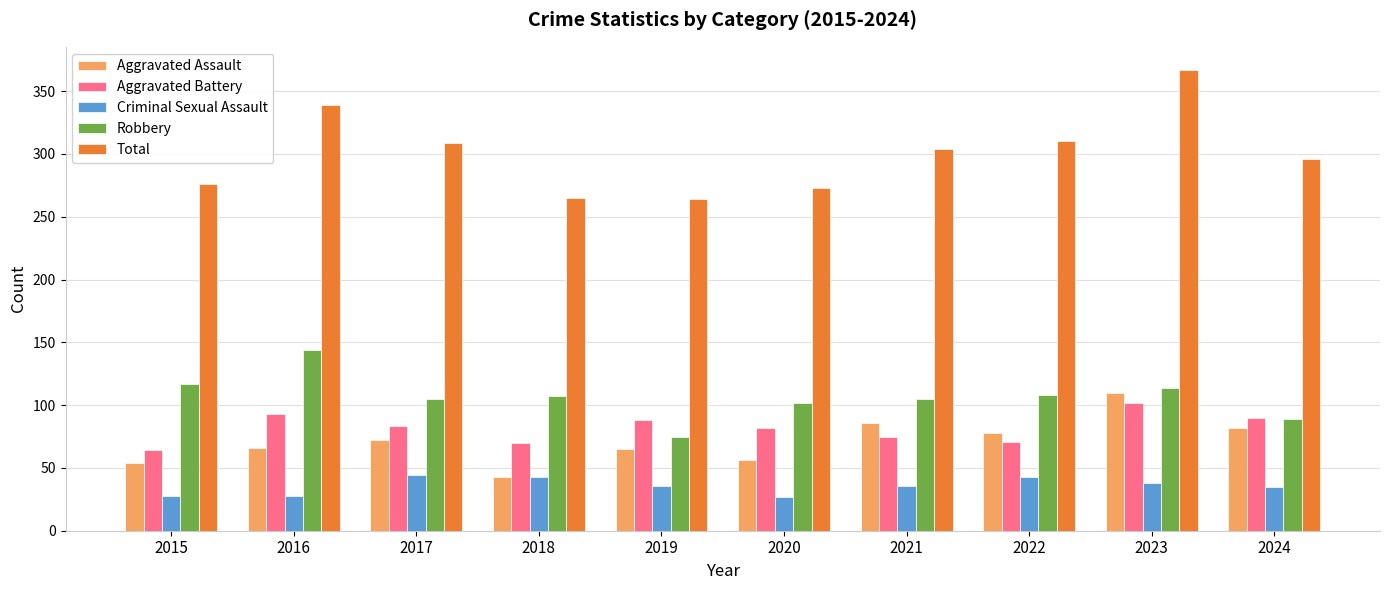

At 2016, list the series in order from largest to smallest.

Total, Robbery, Aggravated Battery, Aggravated Assault, Criminal Sexual Assault